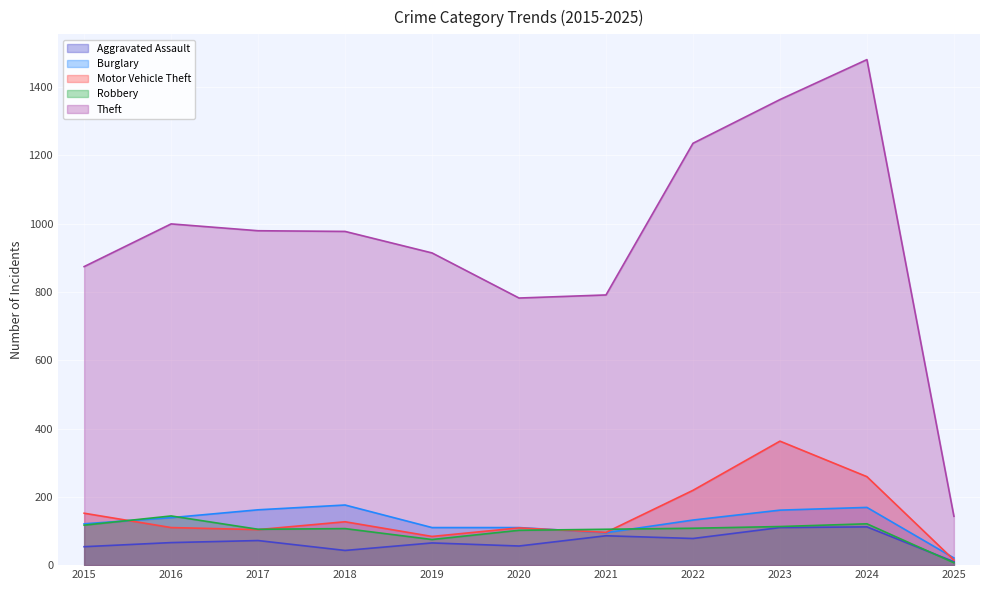

Is it true that Burglary equals 162 at 2017?

True